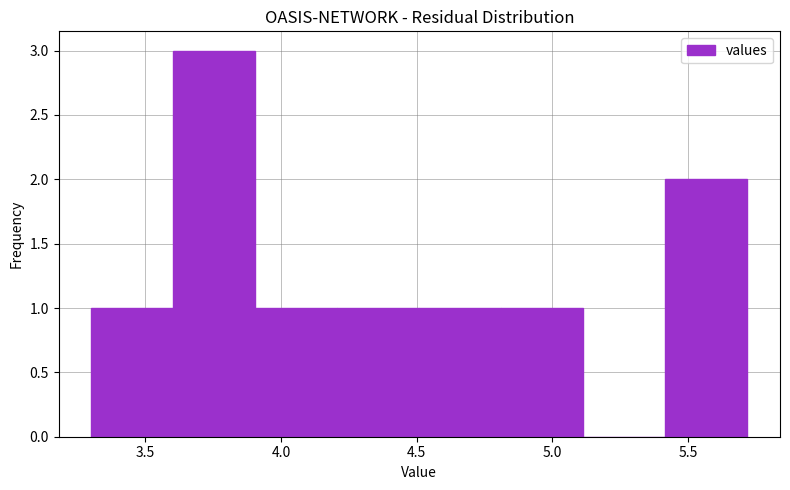

Over which range of the x-axis is the bar tallest?

3.6 to 3.9